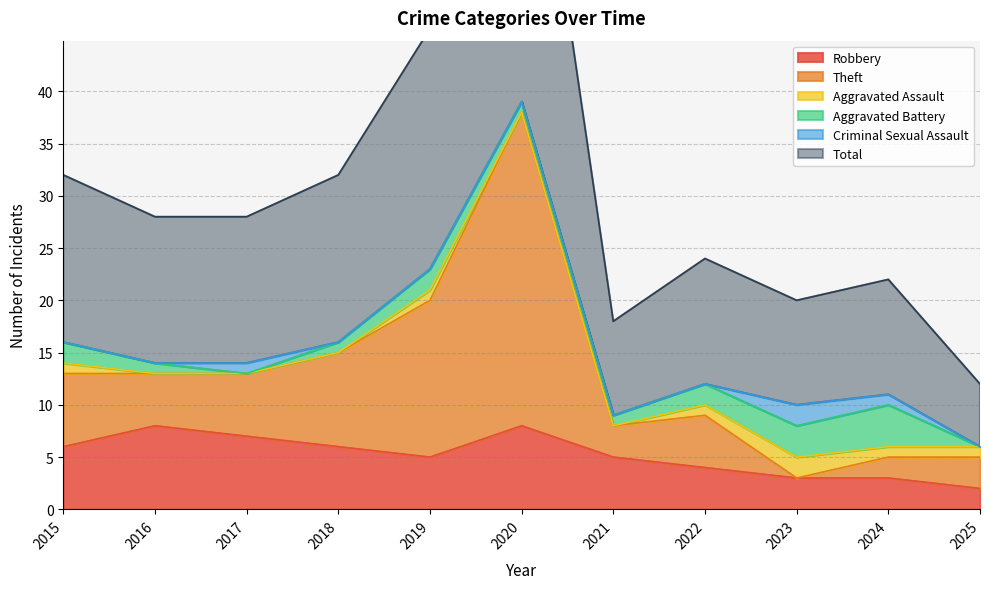

What is the average value of the Robbery series?

5